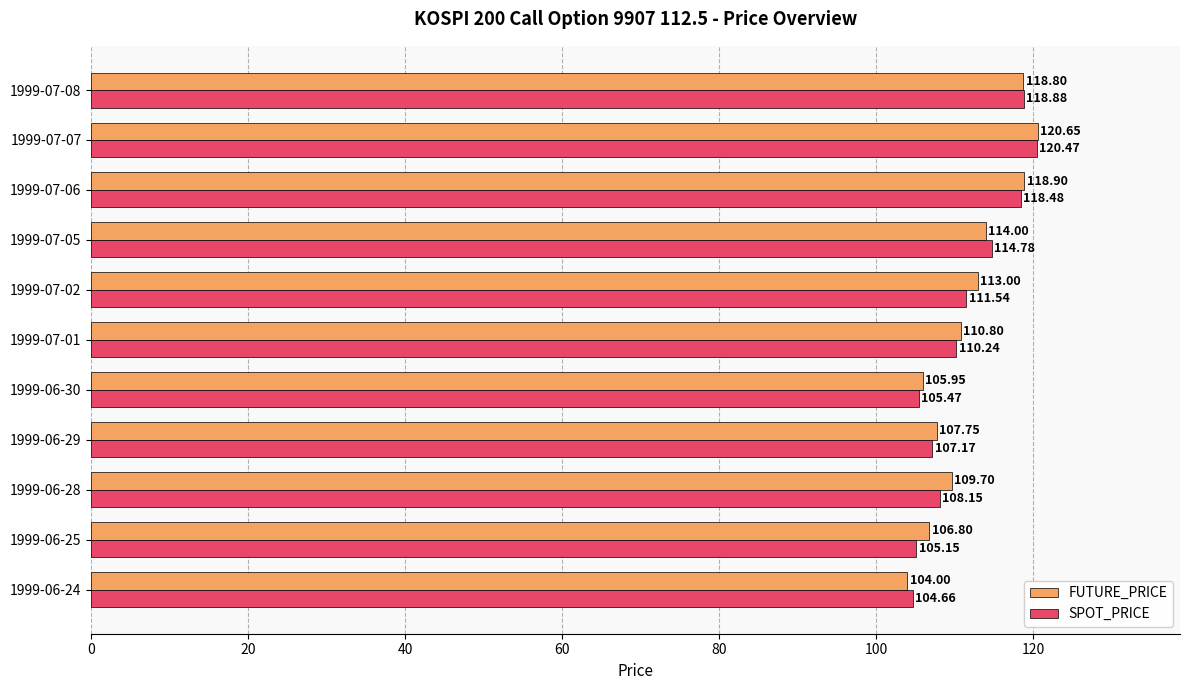

Which series has the widest spread of values?

FUTURE_PRICE